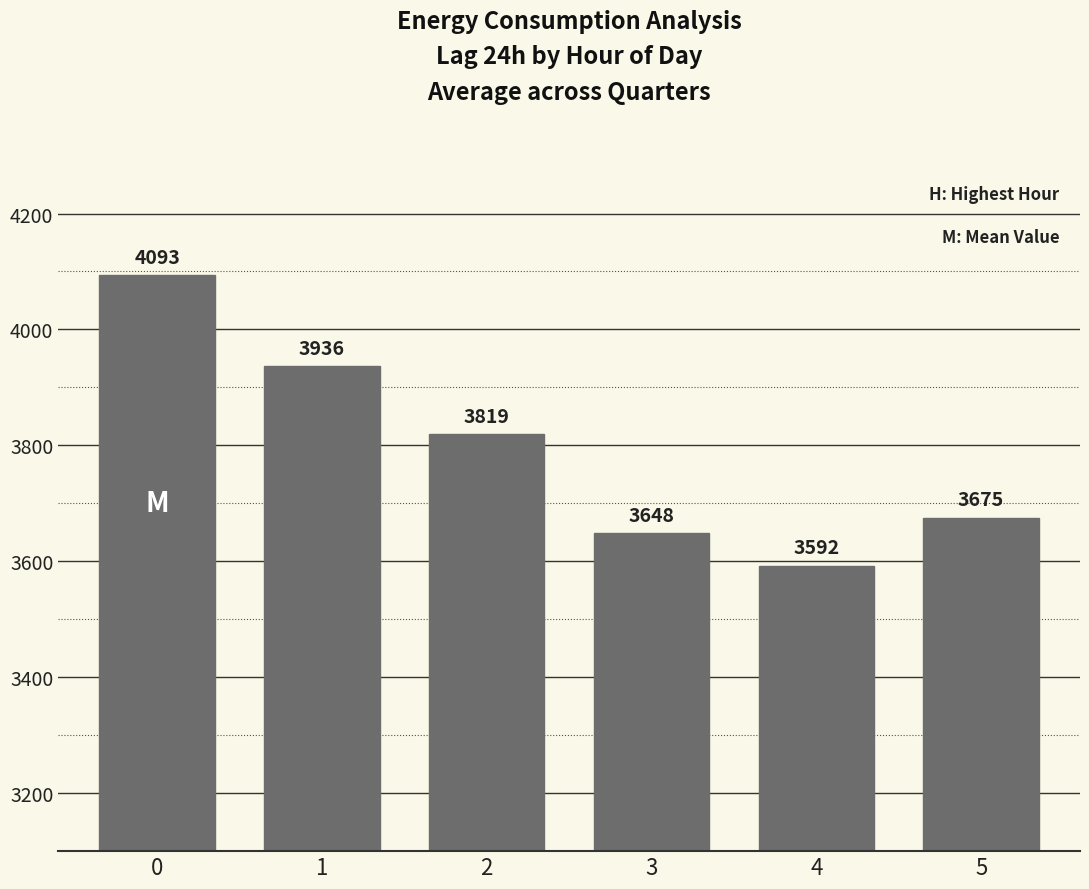

Are the bars grouped side by side (vs. stacked)?

No